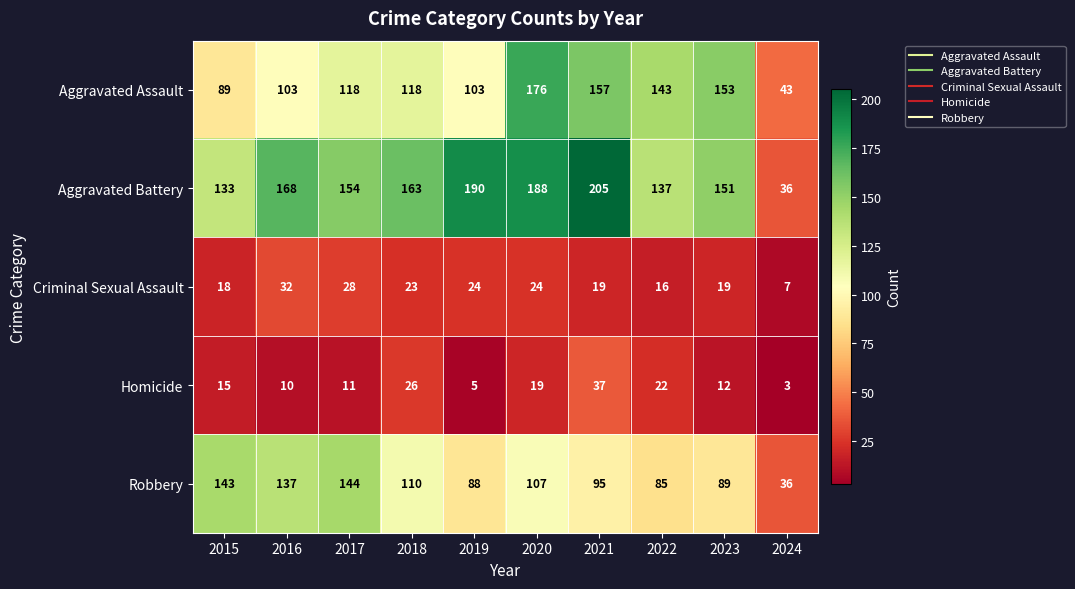

Is it true that Aggravated Battery equals 301 at 2019?

False